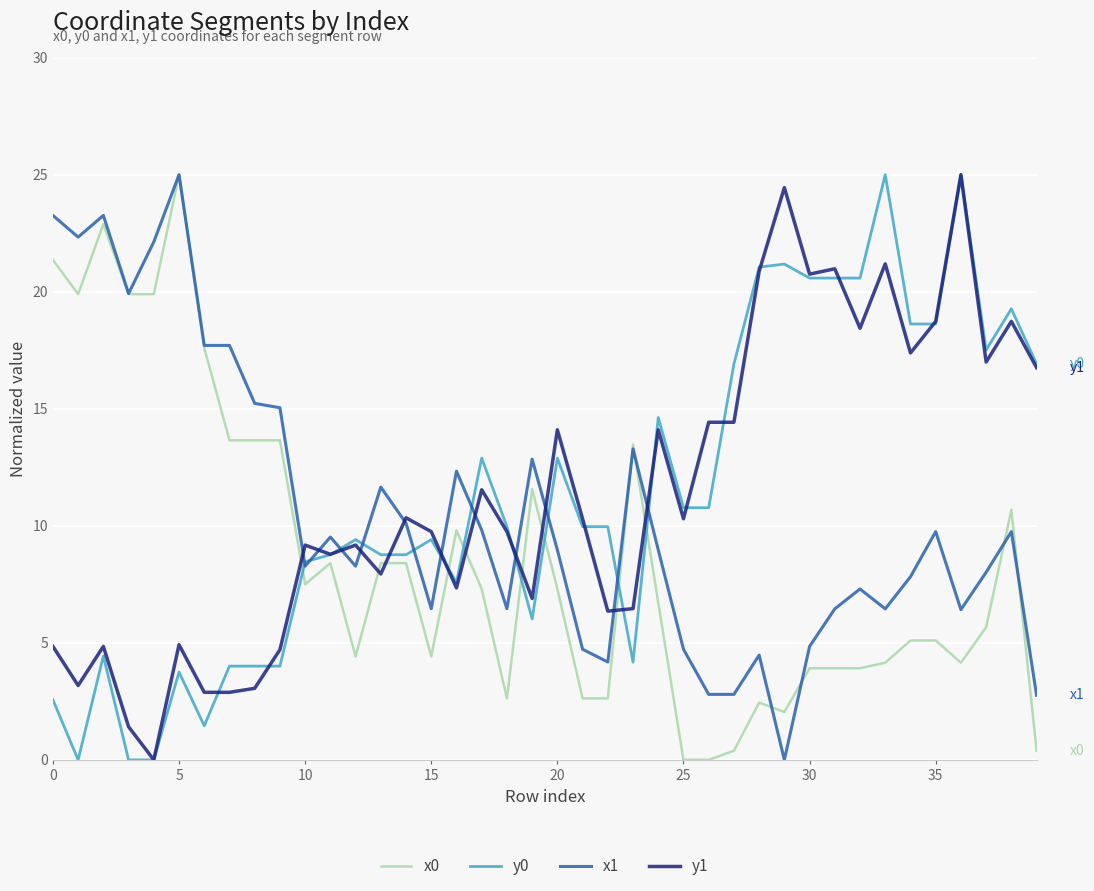

What is the highest value of the x0 series?

25.0